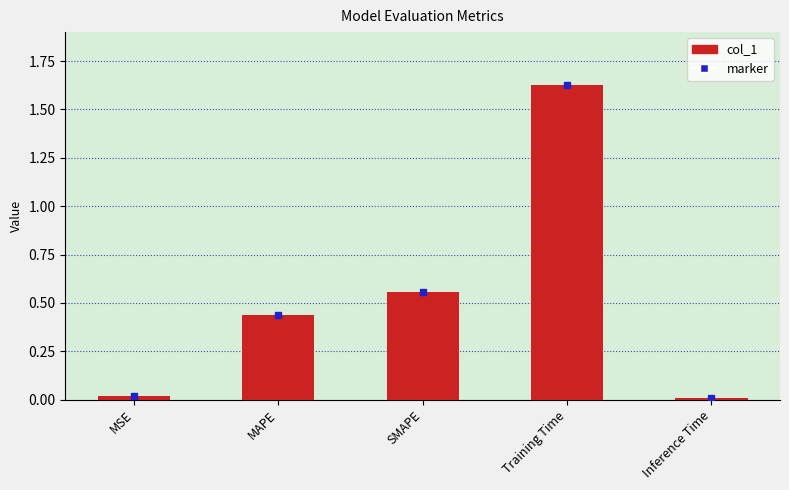

What is the label of the 4th bar from the left?

Training Time